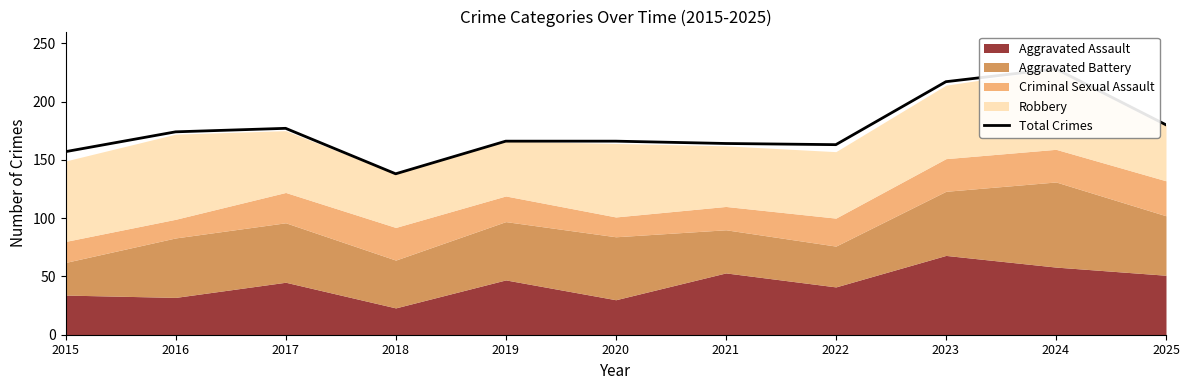

Rank the categories by value from lowest to highest.

2018, 2015, 2022, 2021, 2019, 2020, 2016, 2017, 2025, 2023, 2024